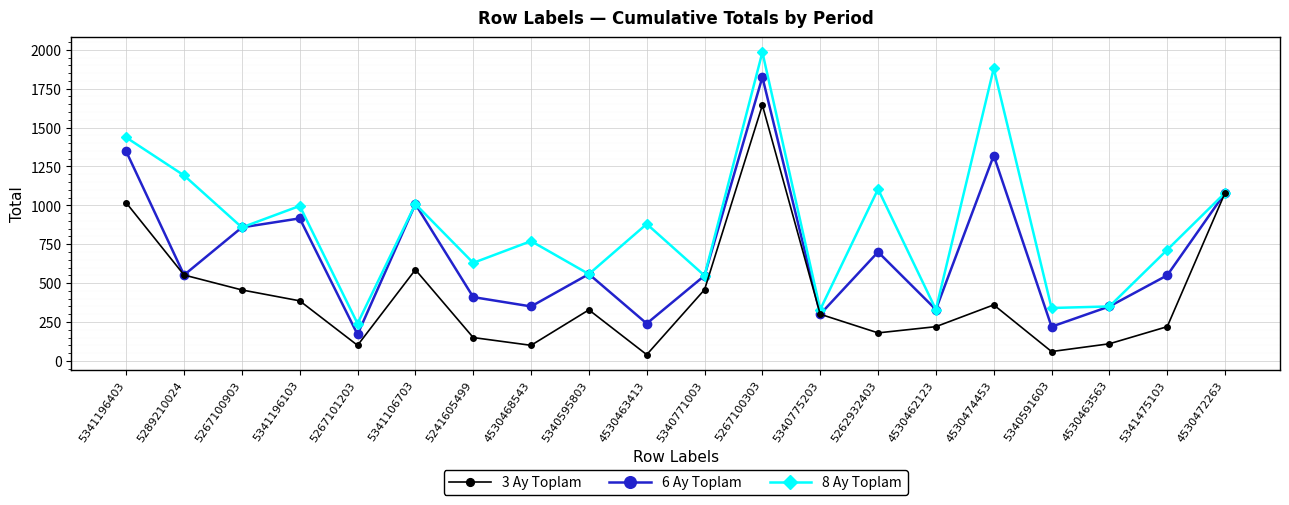

What are all the series names shown in the legend?

3 Ay Toplam, 6 Ay Toplam, 8 Ay Toplam